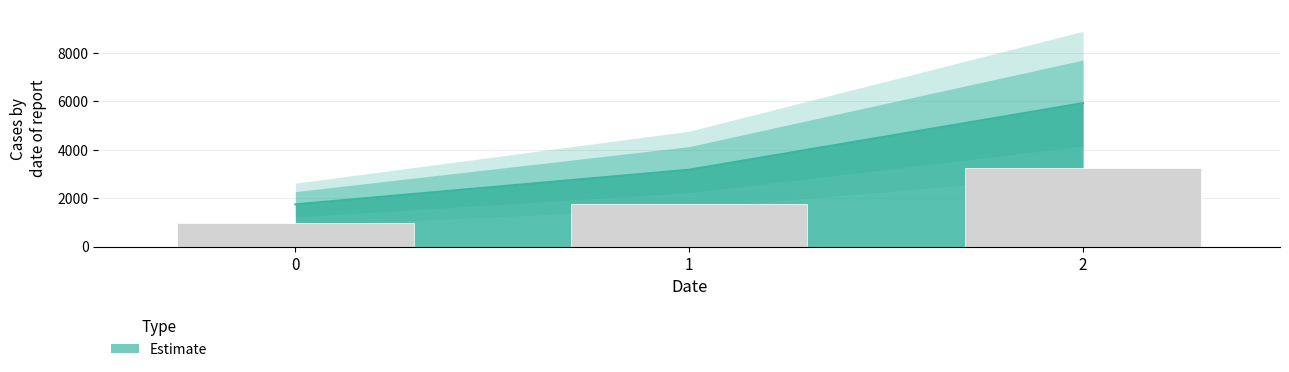

How many values are below 3180?

1